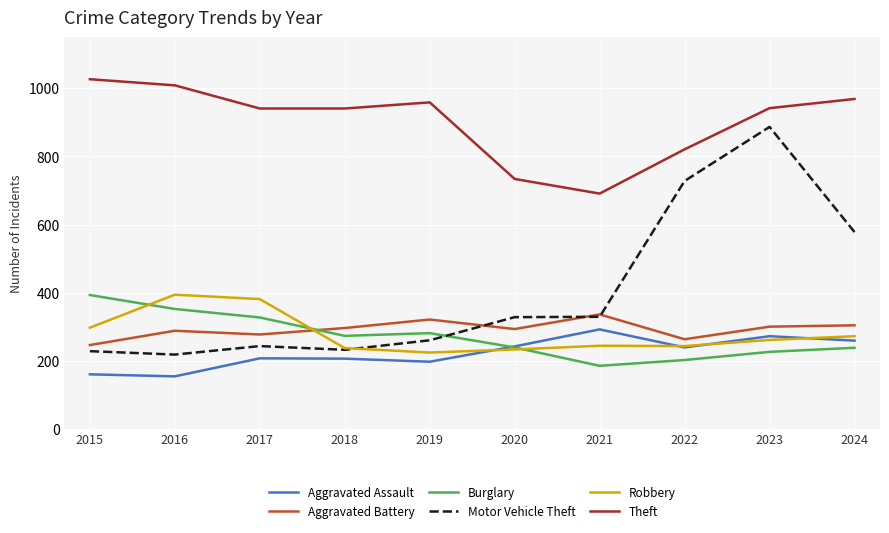

How many series are shown in this chart?

6